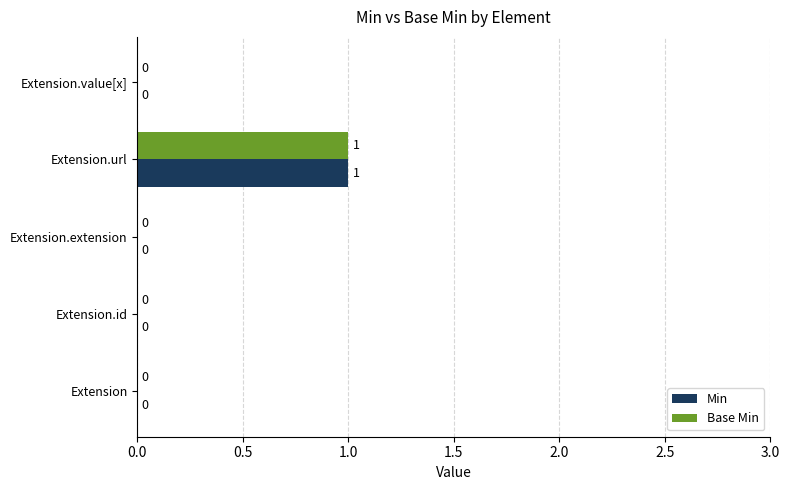

Which category has the highest value in the Base Min series?

Extension.url